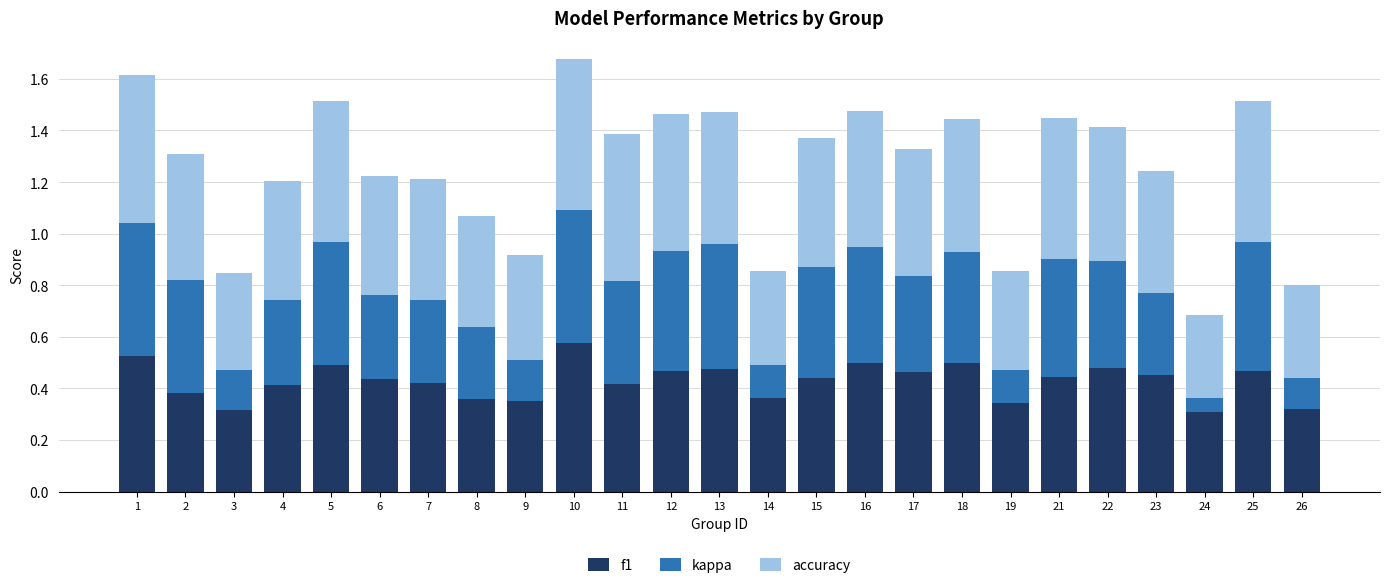

What is the total value across all series at 3?

0.8